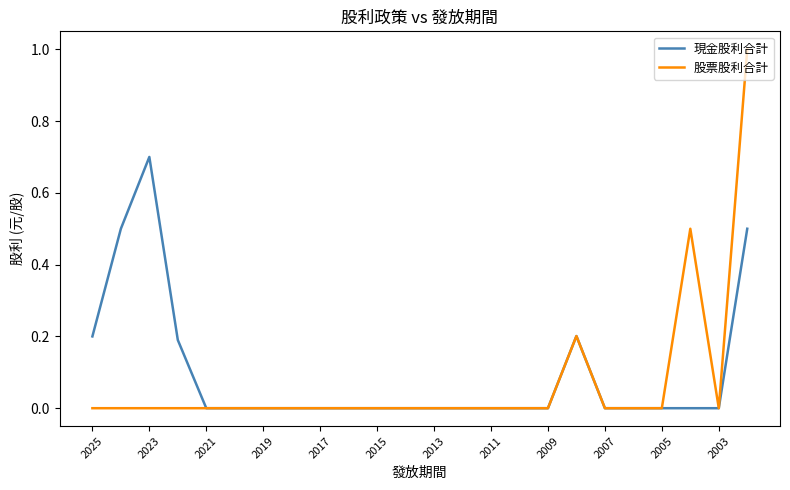

What is the sum of all 現金股利合計 values?

2.3